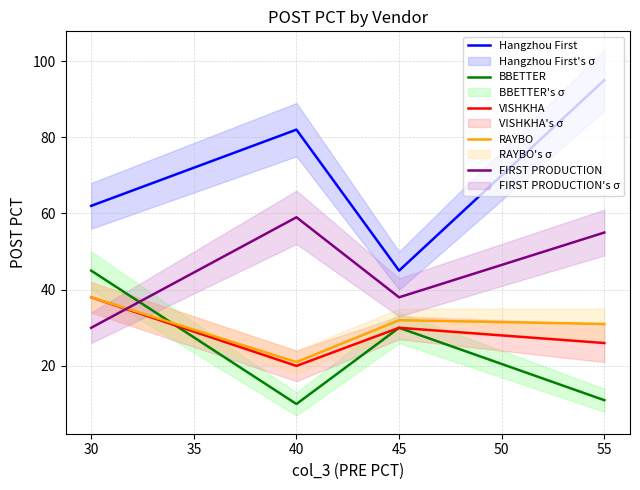

Does the chart display data point markers on the line(s)?

No